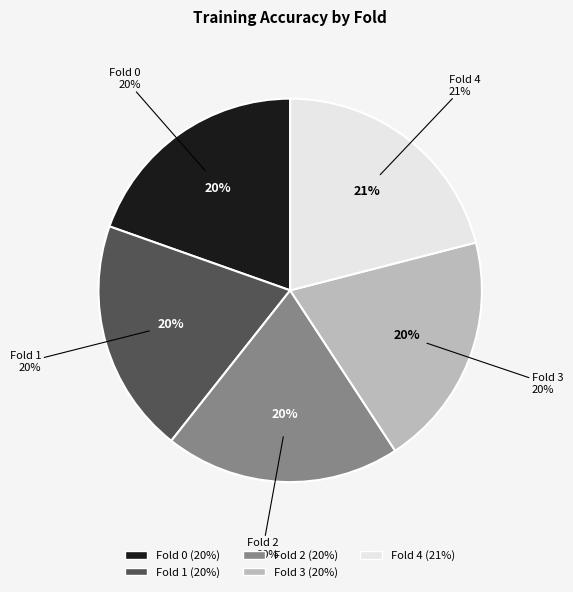

Is the sum of Fold 0 and Fold 4 greater than half?

No